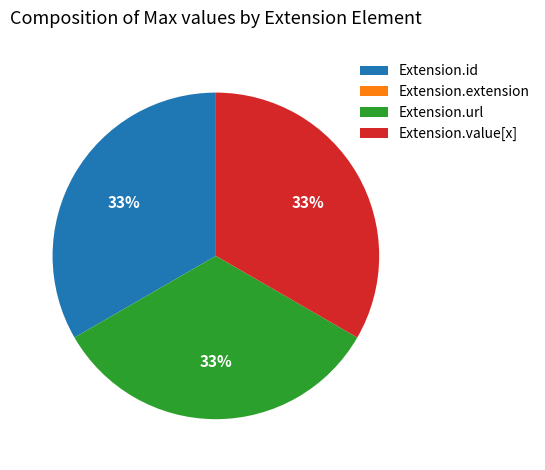

Is there a majority slice in this chart?

No